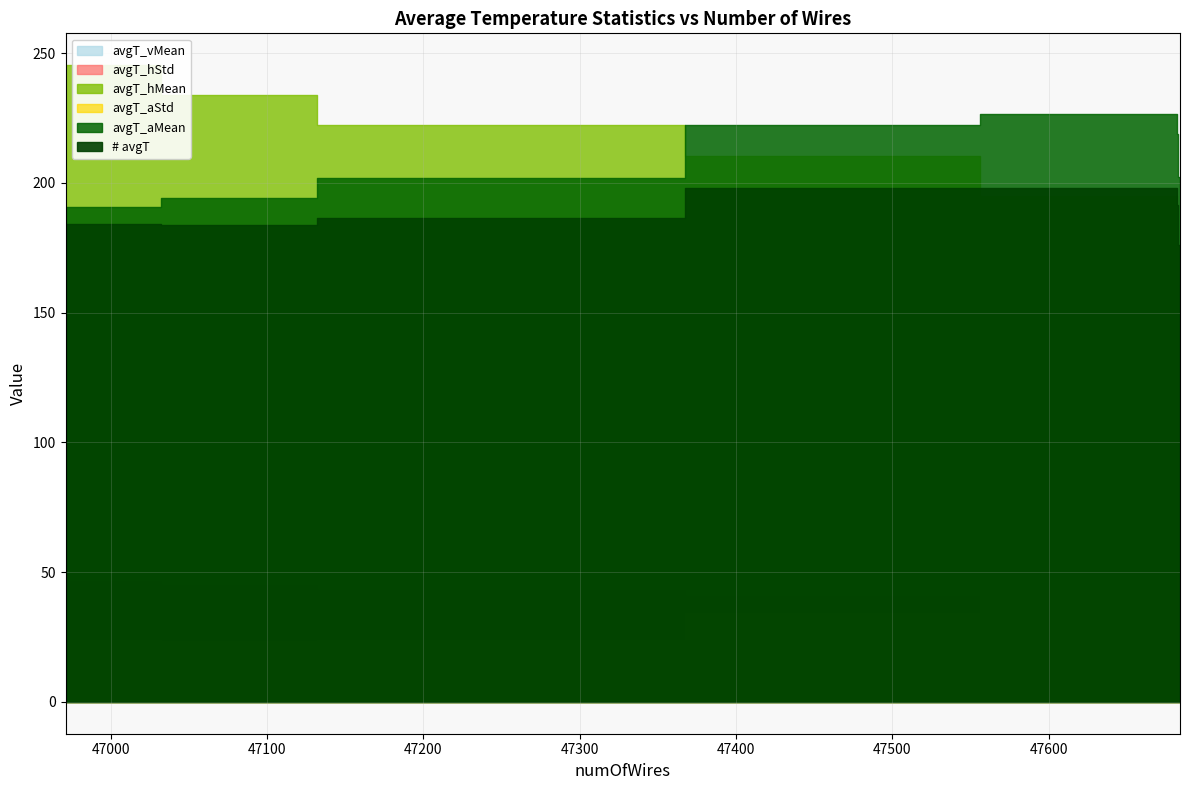

Is it true that avgT_hStd equals 43.0 at 47132?

True